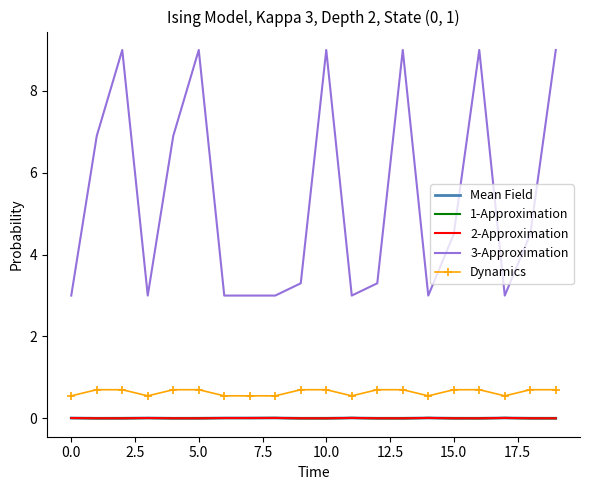

Which series has the largest range (max minus min)?

3-Approximation